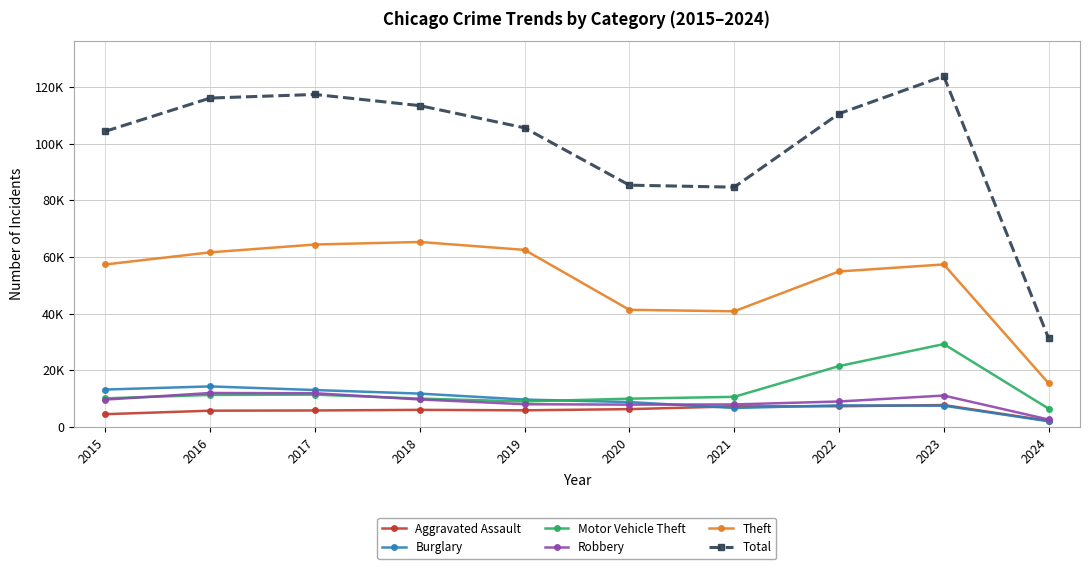

Which series has the largest range (max minus min)?

Total